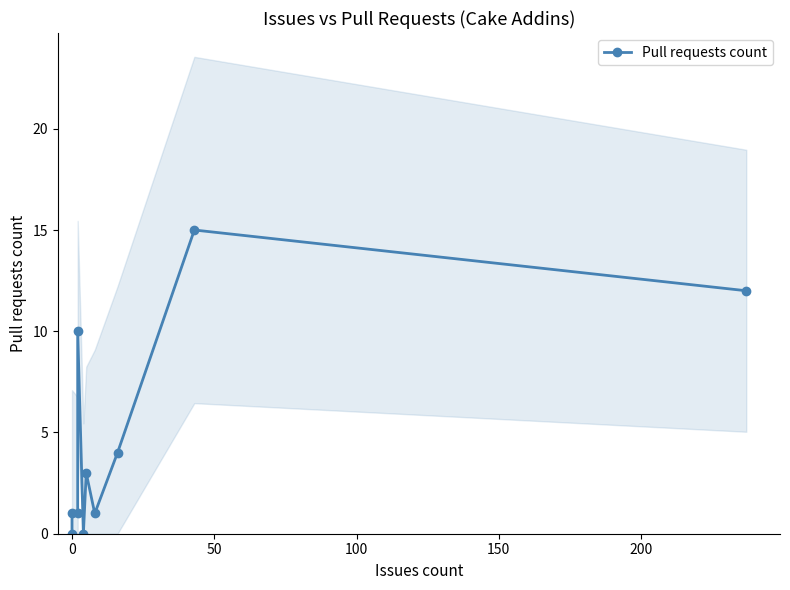

What is the difference between the second highest and second lowest values?

12